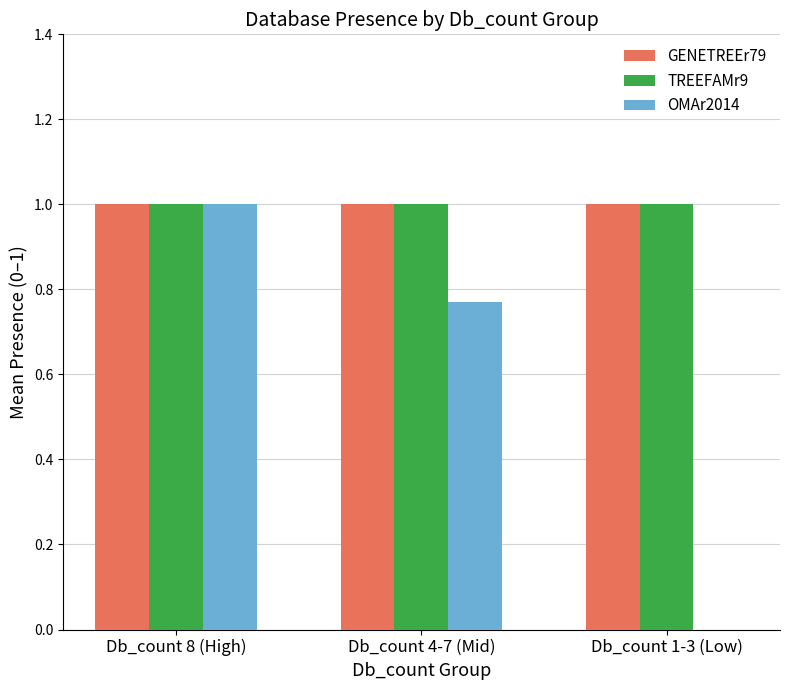

At which category is the sum across all series the highest?

Db_count 8 (High)